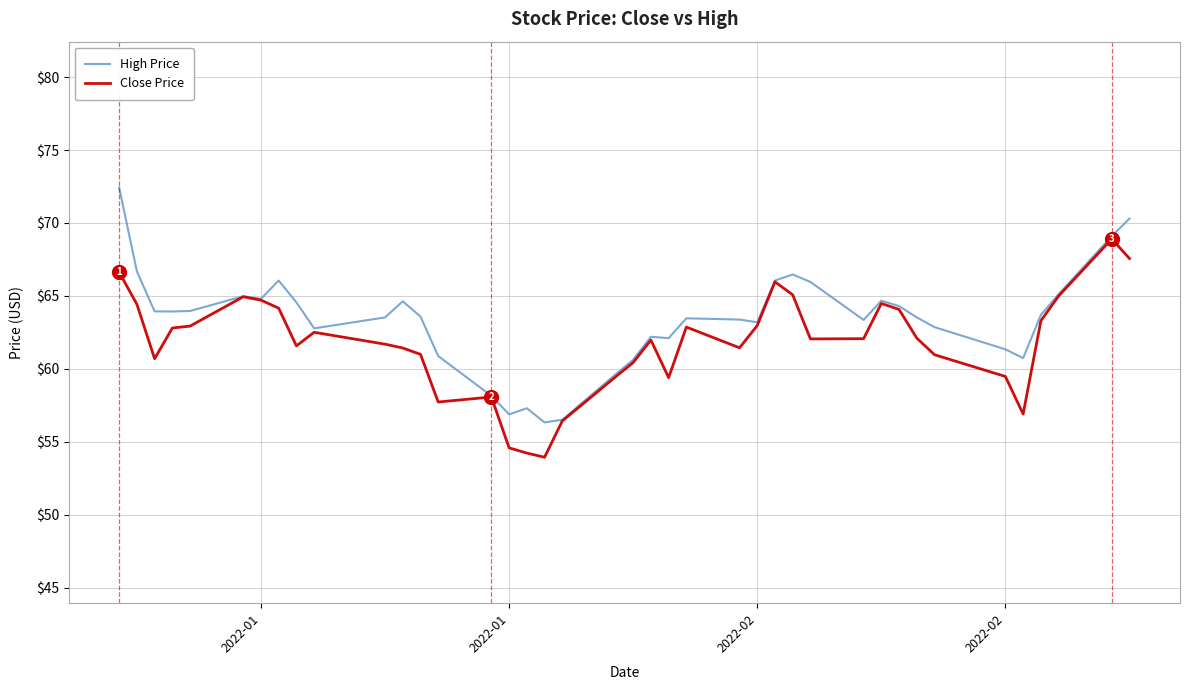

Count the number of data series in this chart.

2